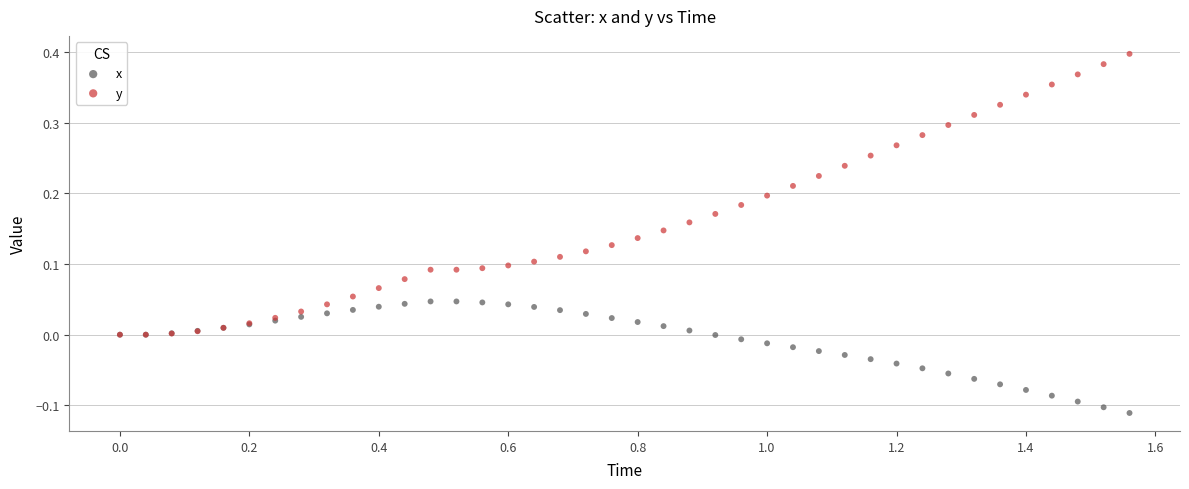

Which series contains the lowest Y value?

x